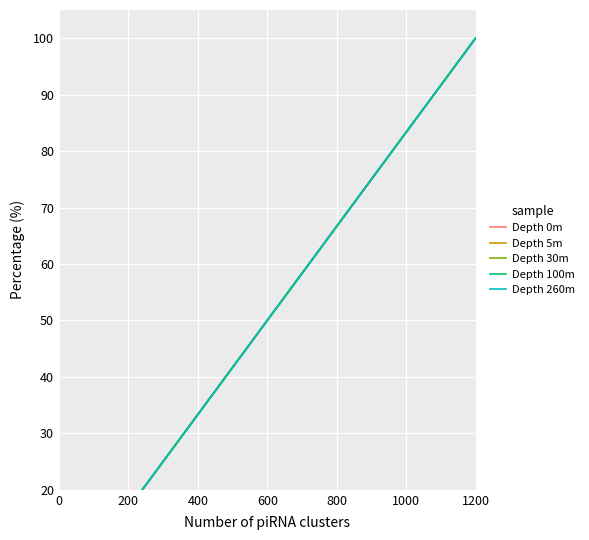

At which label does Depth 30m first exceed 58?

1000